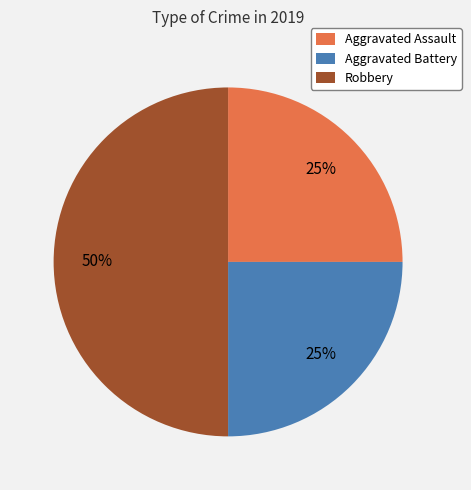

To the nearest percent, what is the combined percentage of Aggravated Assault and Aggravated Battery?

50%